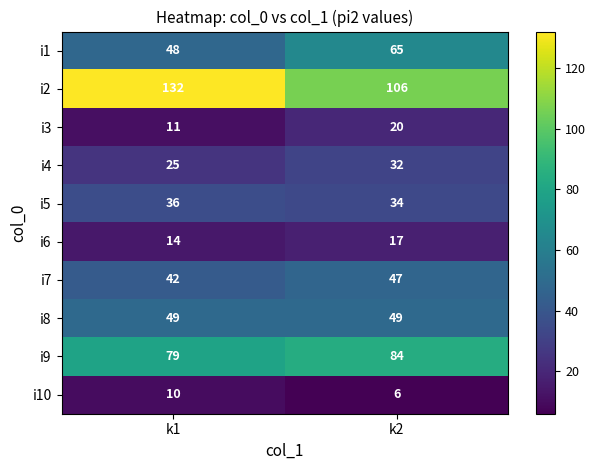

Reading left to right, what are all the values shown in this chart?

i1: 48	65
i2: 132	106
i3: 11	20
i4: 25	32
i5: 36	34
i6: 14	17
i7: 42	47
i8: 49	49
i9: 79	84
i10: 10	6